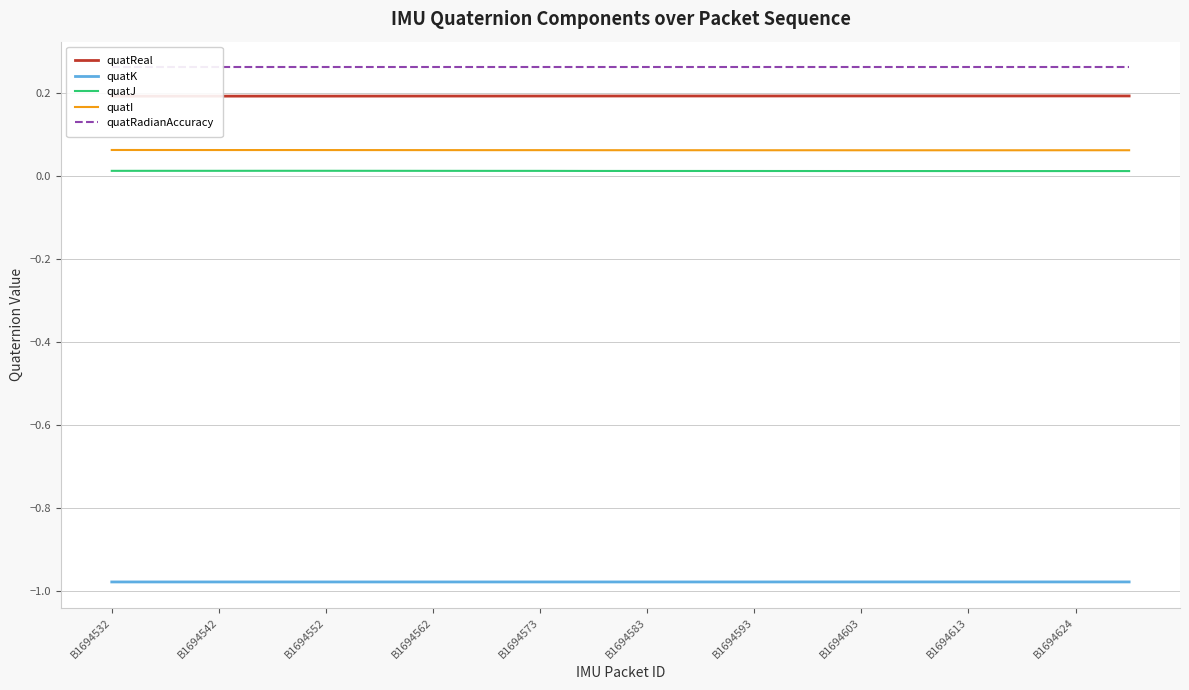

Is it true that quatJ equals 0.0 at B1694532?

True